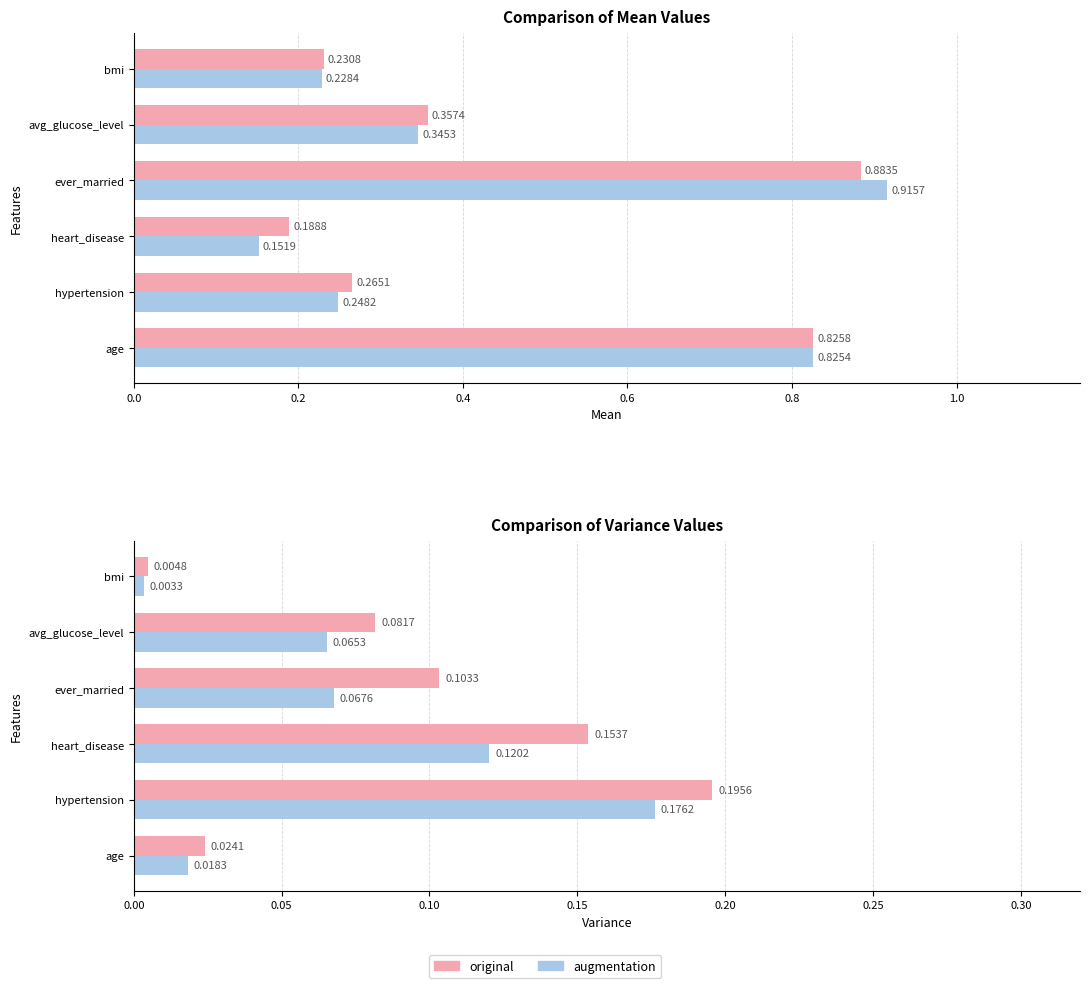

What is the difference between the maximum and second lowest values in the augmentation_mean series?

0.7